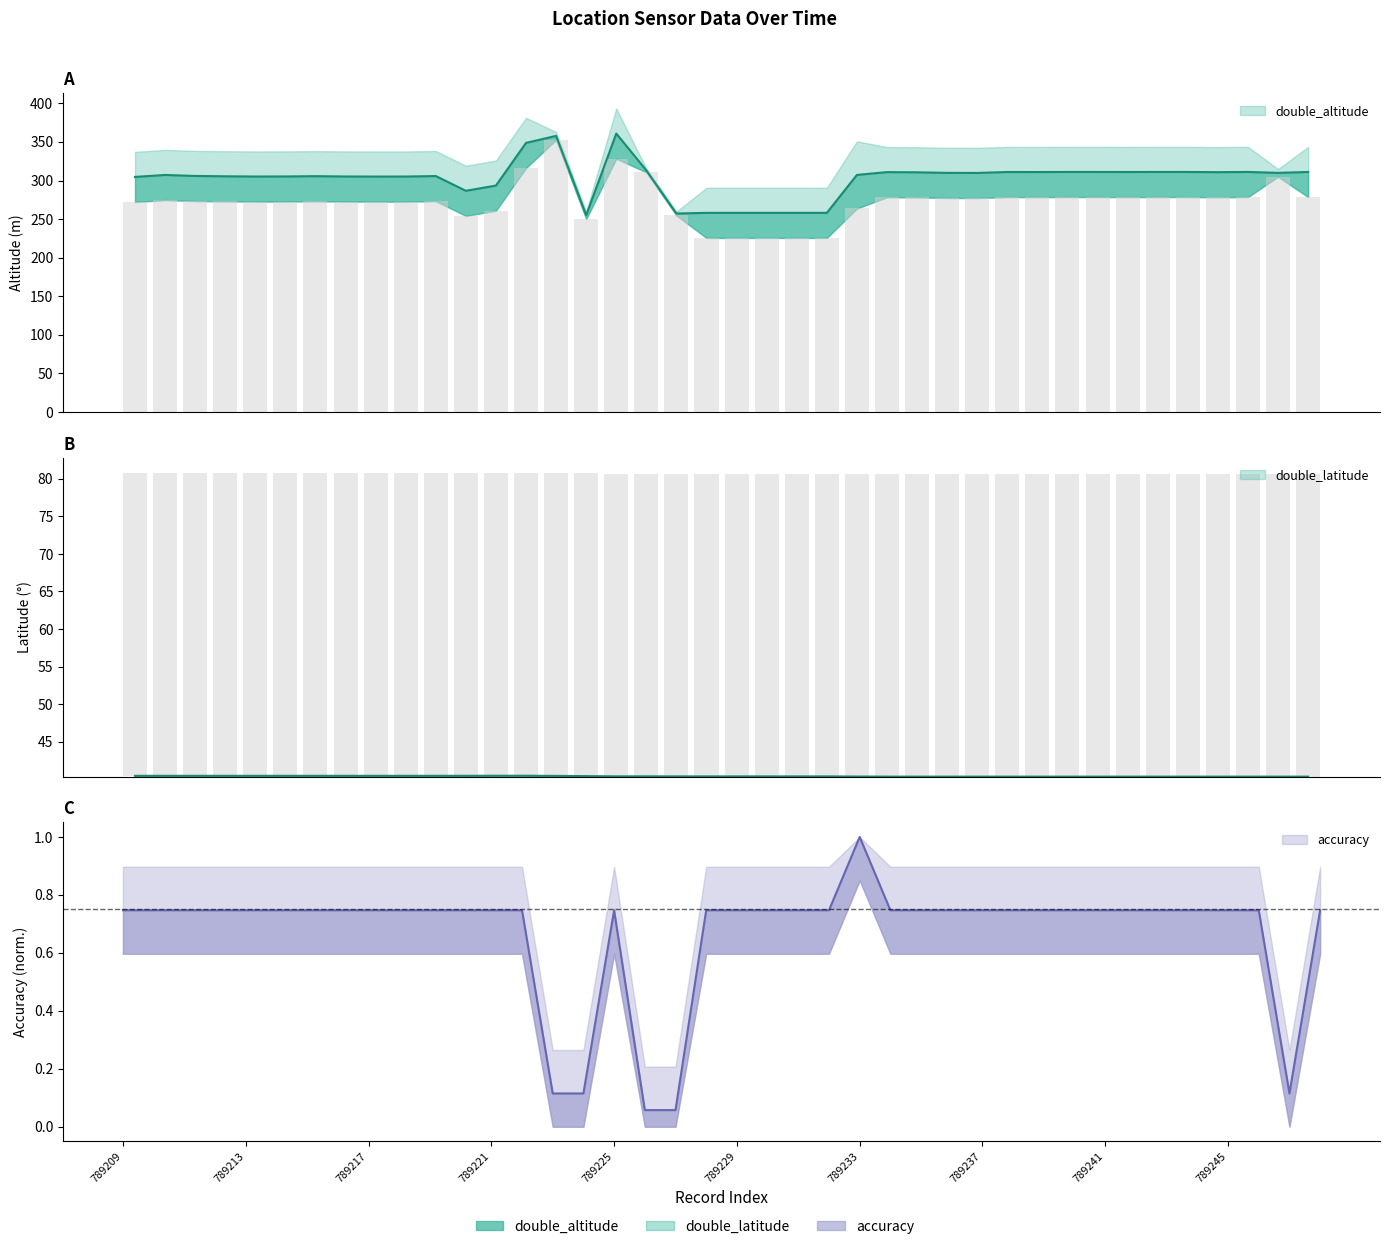

What is the spread (max minus min) of values at 789225?

360.1